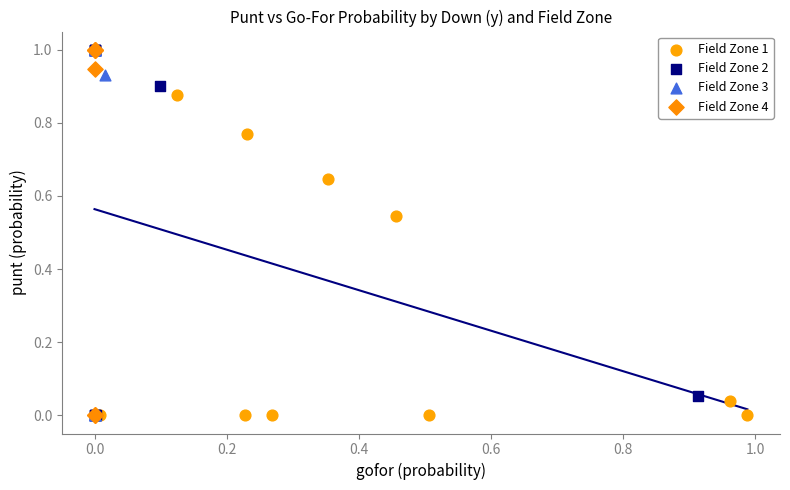

What are all the series names shown in the legend?

Field Zone 1, Field Zone 2, Field Zone 3, Field Zone 4